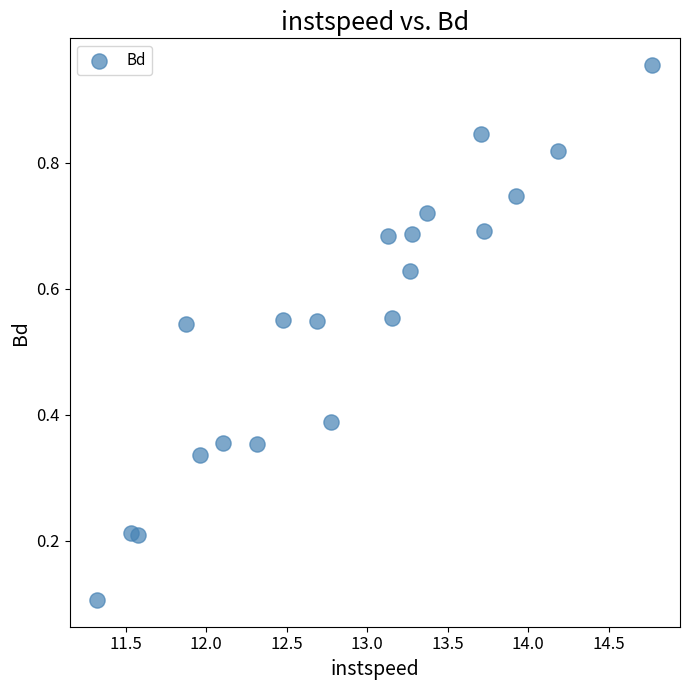

What is the range of X values (max minus min)?

3.4